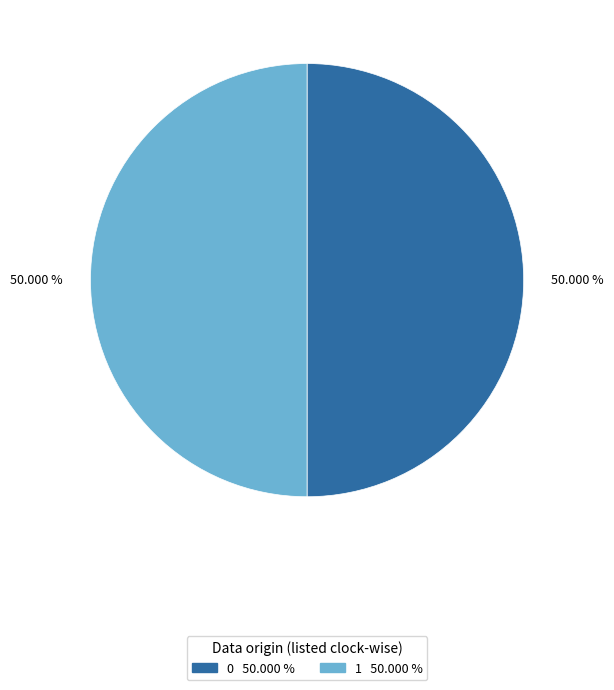

What percentage is the 1 slice, to the nearest percent?

50%